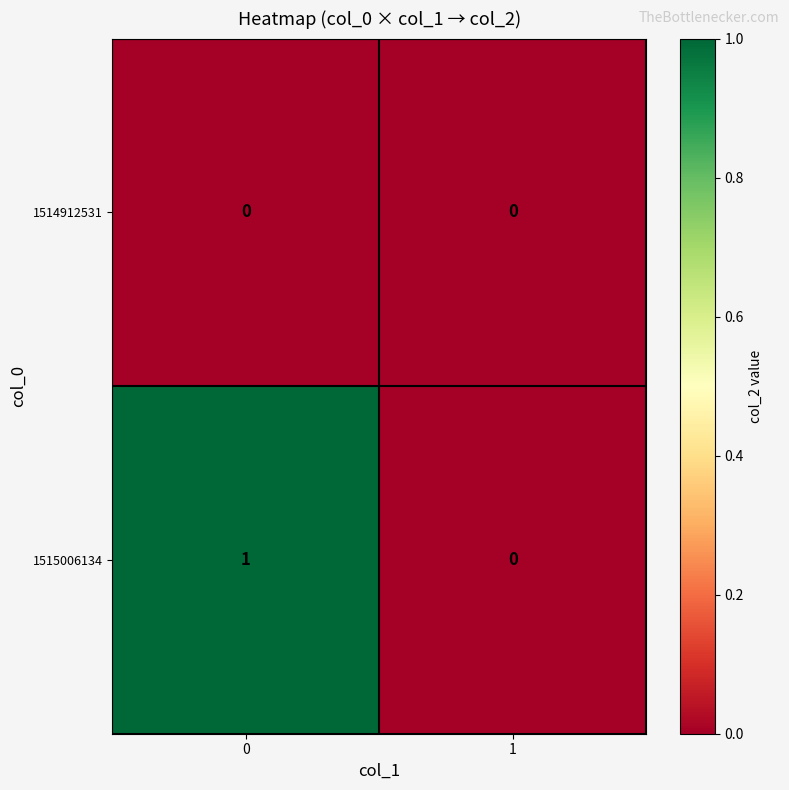

Rank the series by their maximum value, from lowest to highest.

1514912531, 1515006134